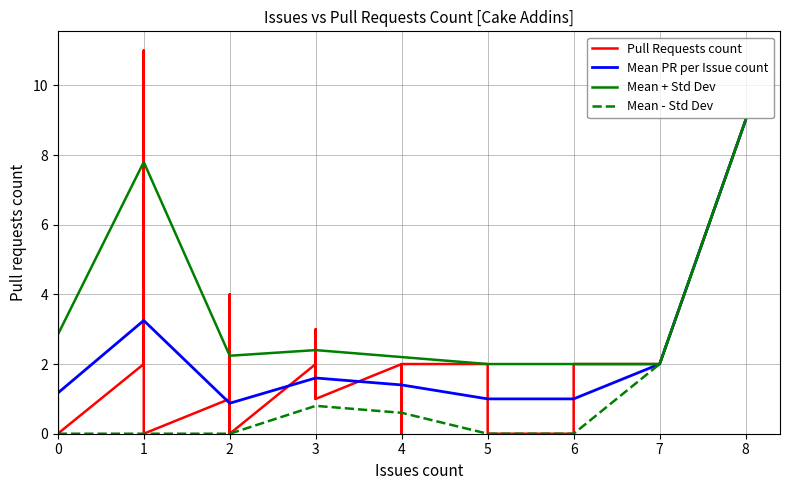

What is the value of the Issues count point at the 10th from the left?

6